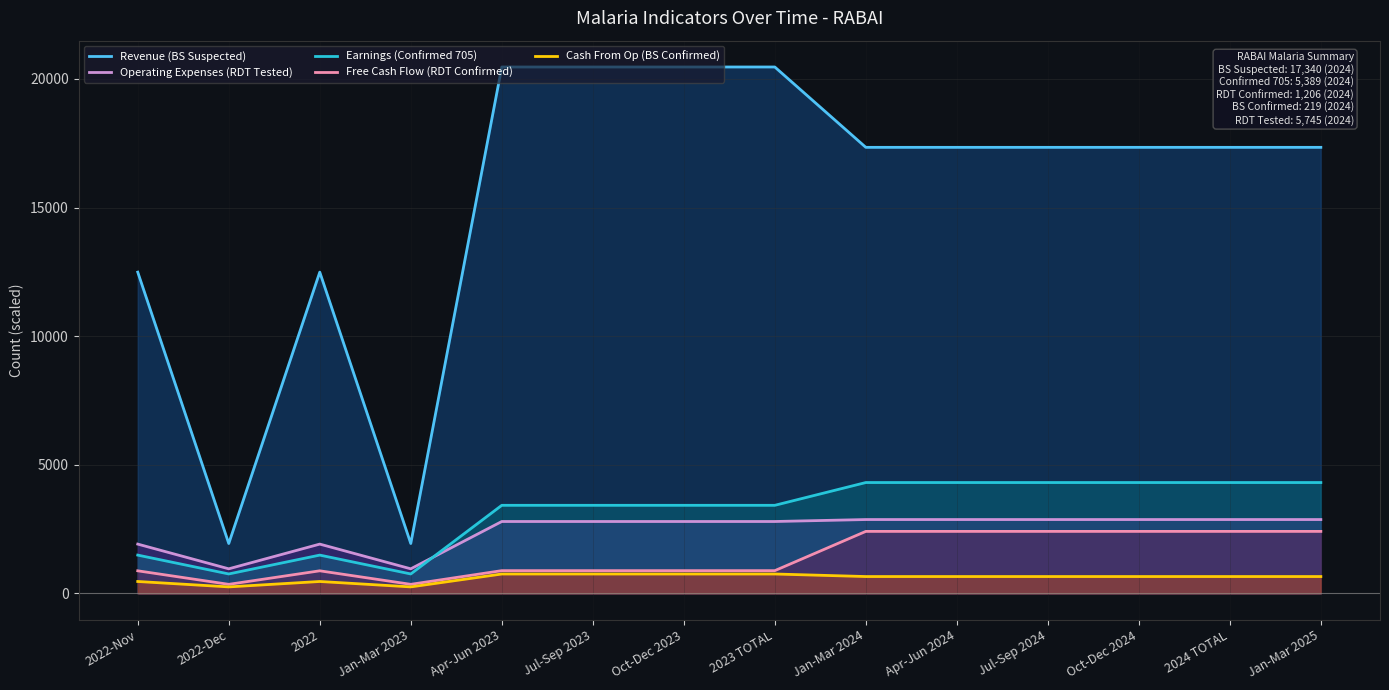

What position from the left is 2022-Nov?

1